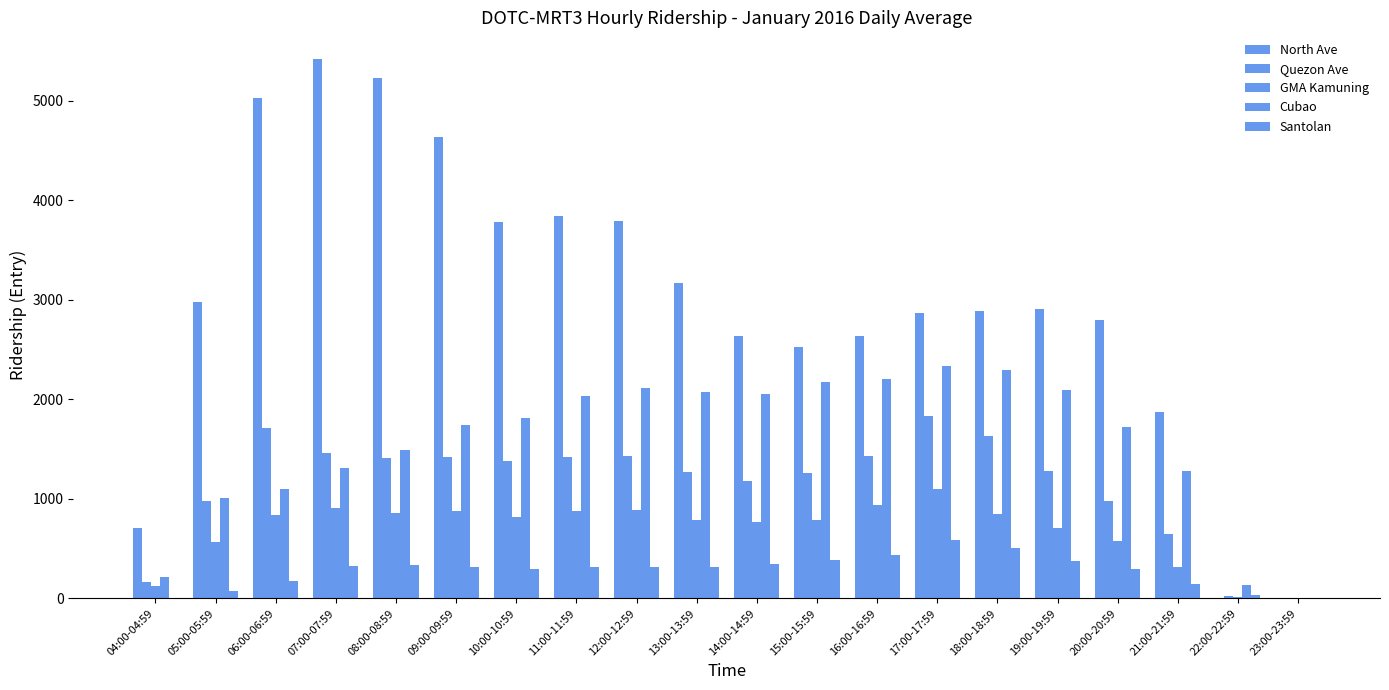

What is the sum of all GMA Kamuning values?

13593.9